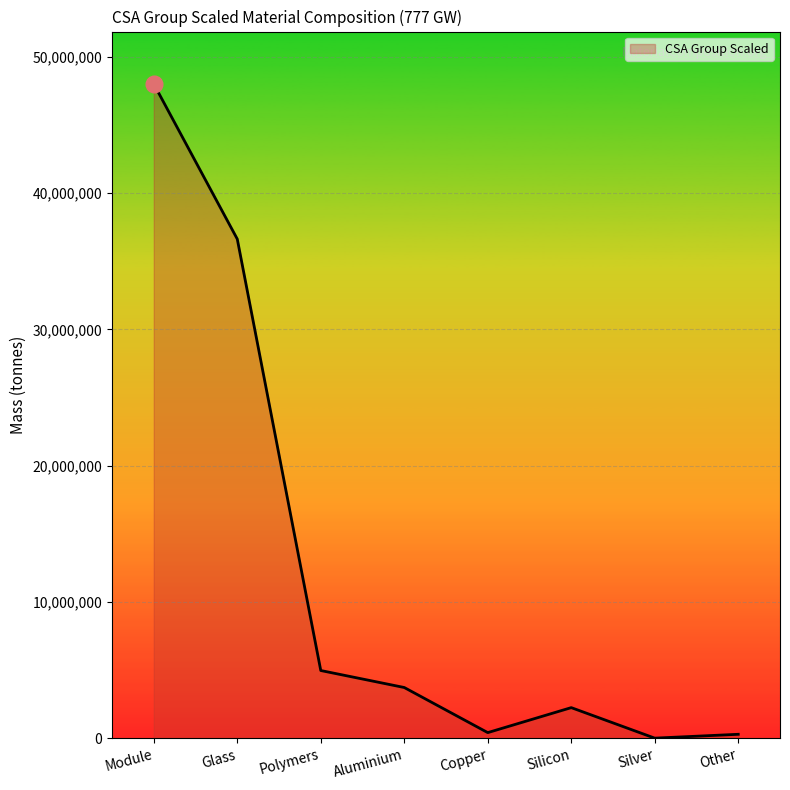

True or false: the data has more than 1 interior local peaks.

False